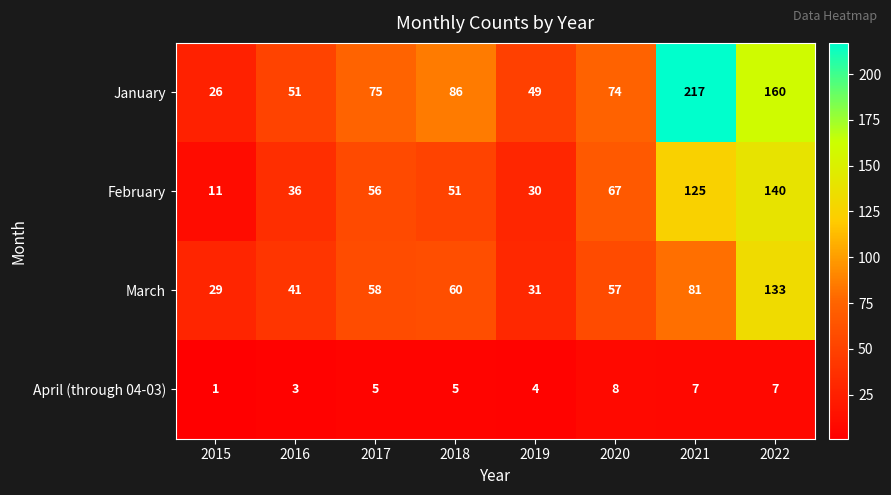

What is the total value across all series at 2018?

202